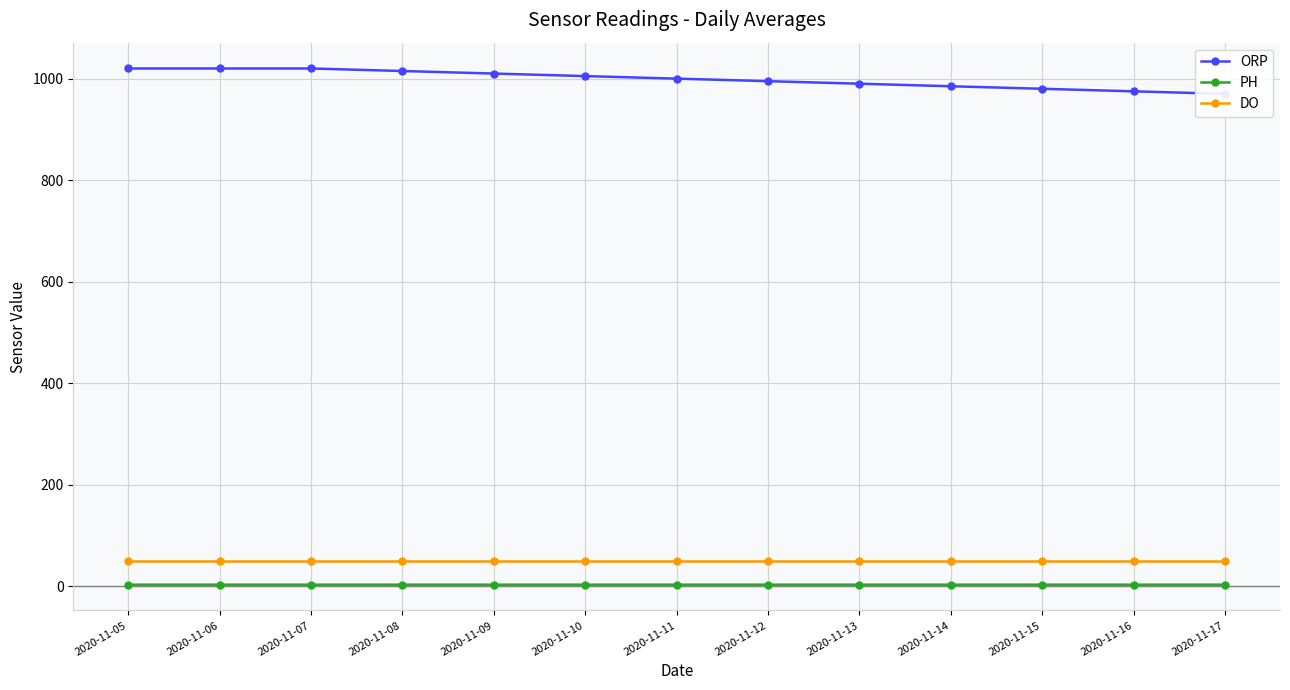

Between 2020-11-09 and 2020-11-16, which series saw the biggest shift?

ORP